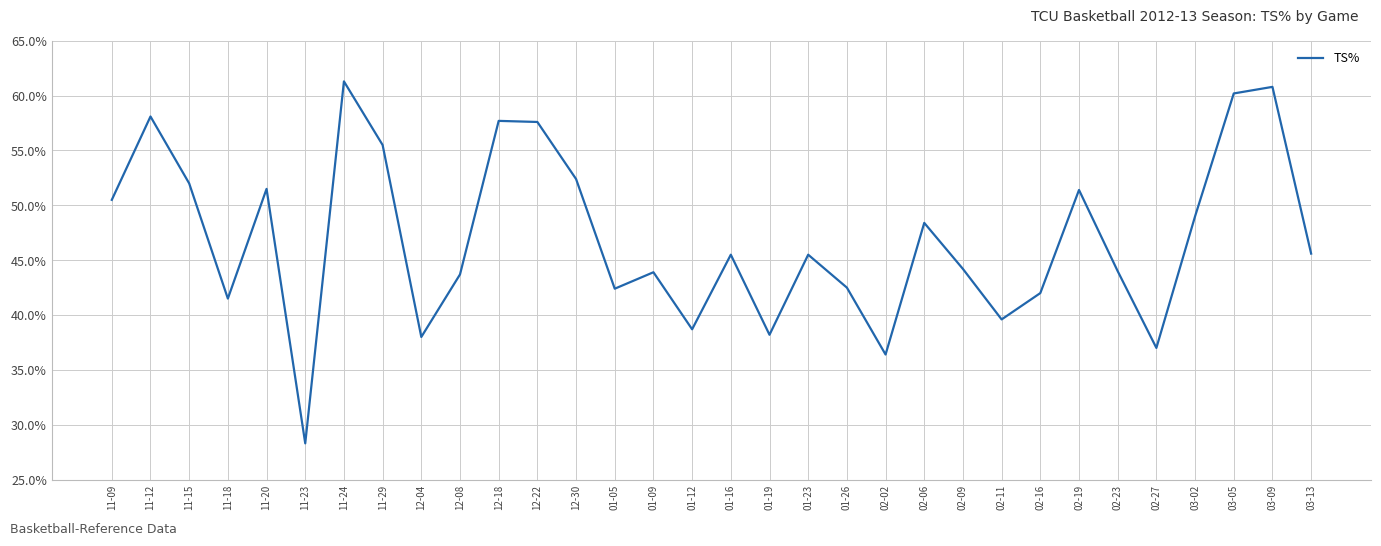

What is the average value?

0.5